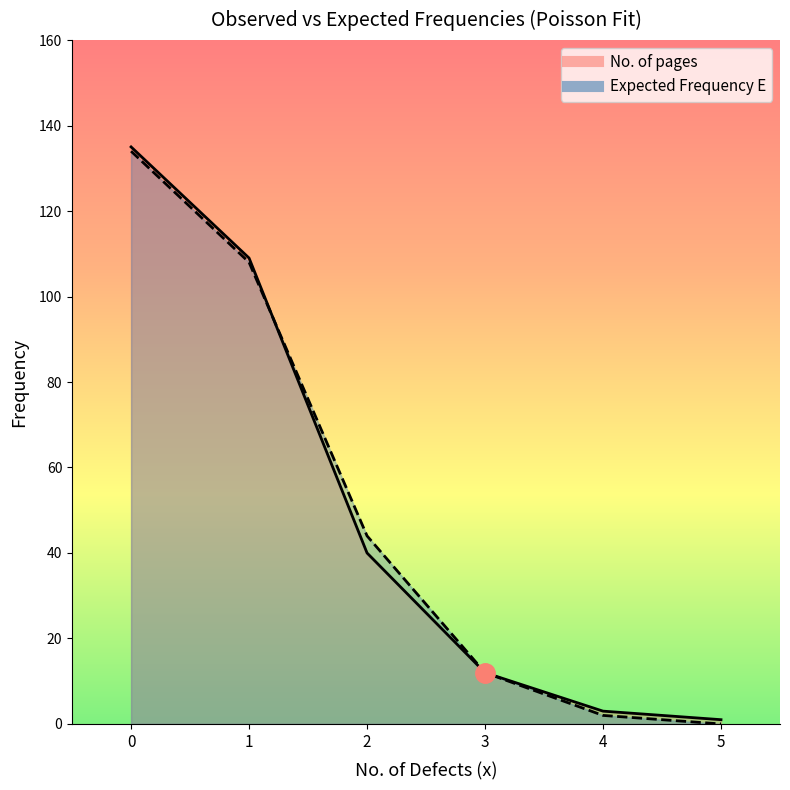

How many values in the No. of pages series exceed 40?

2